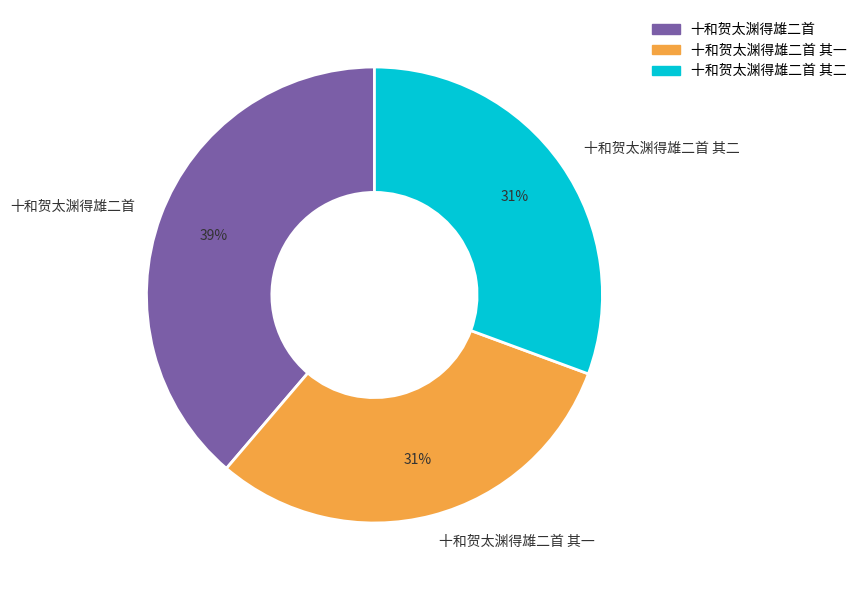

What percentage is the 十和贺太渊得雄二首 其一 slice, to the nearest percent?

31%